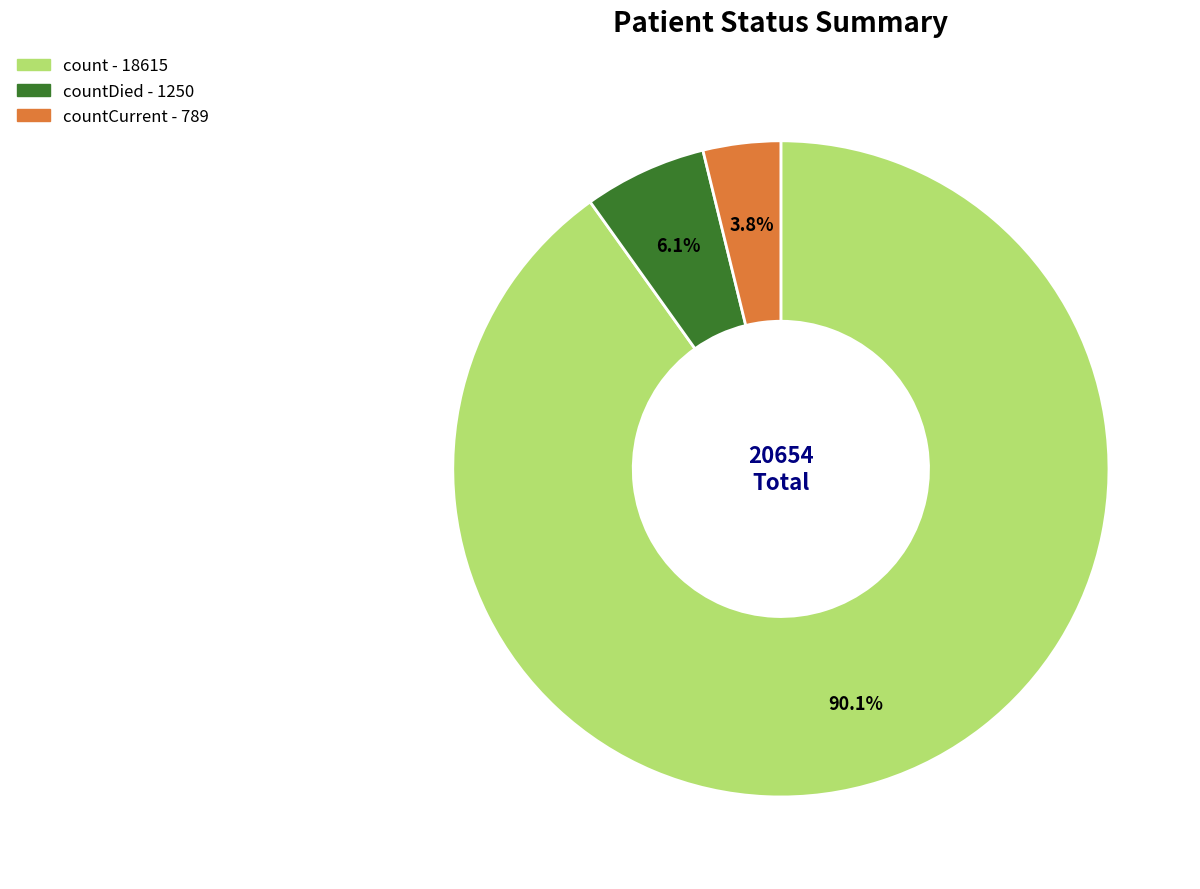

Is there any slice that represents more than half of the pie?

Yes